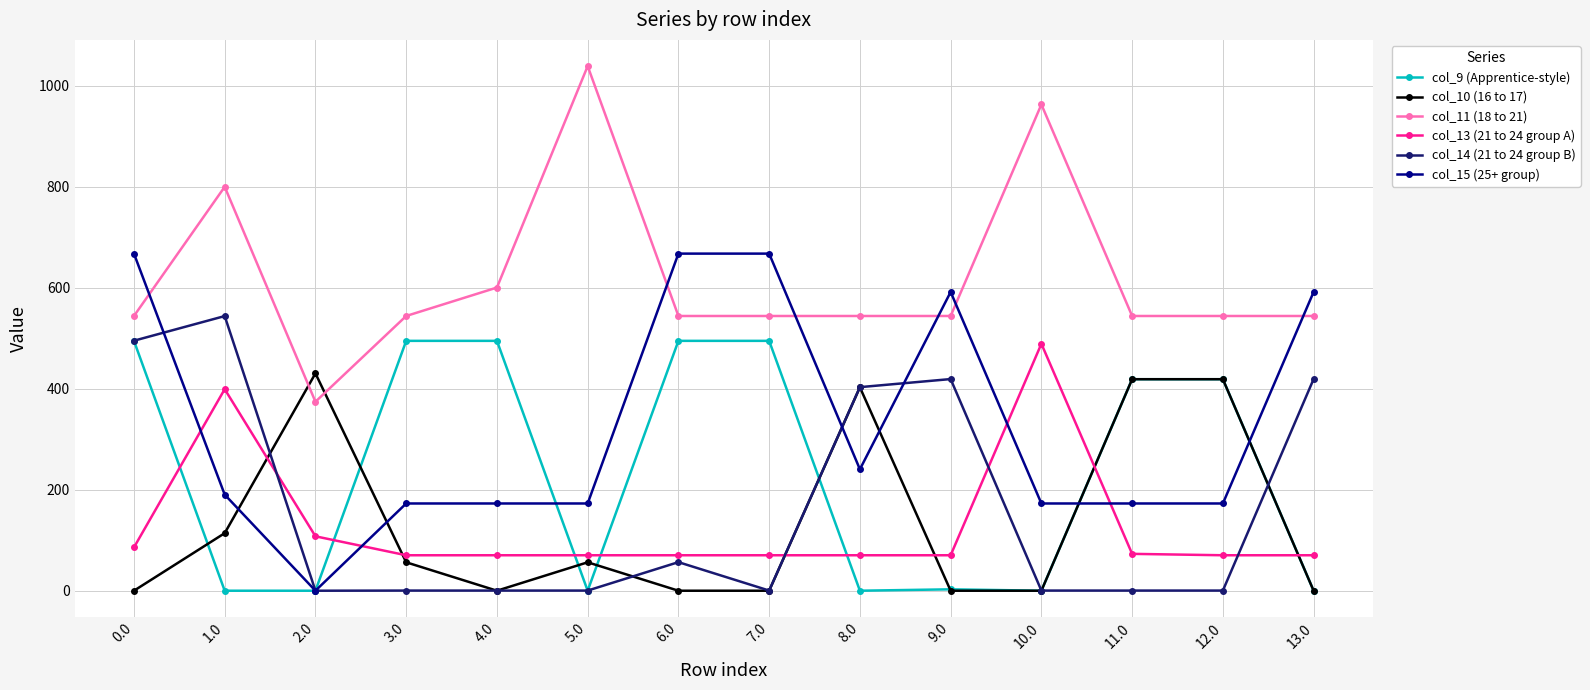

What is the value of the col_13 (21 to 24 group A) point at the 11th from the left?

489.2